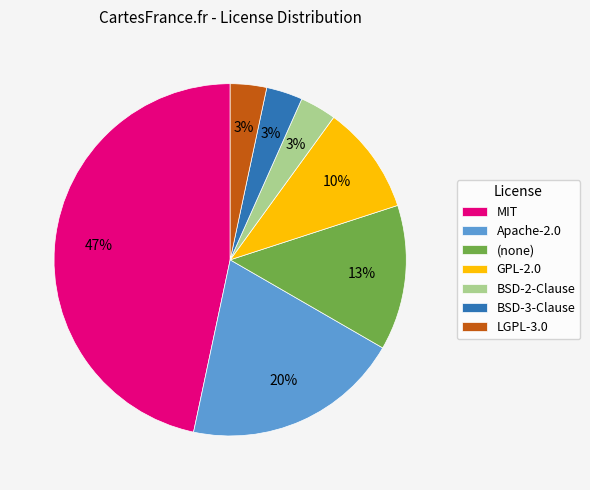

The (none) slice represents 5% of the pie. True or false?

False